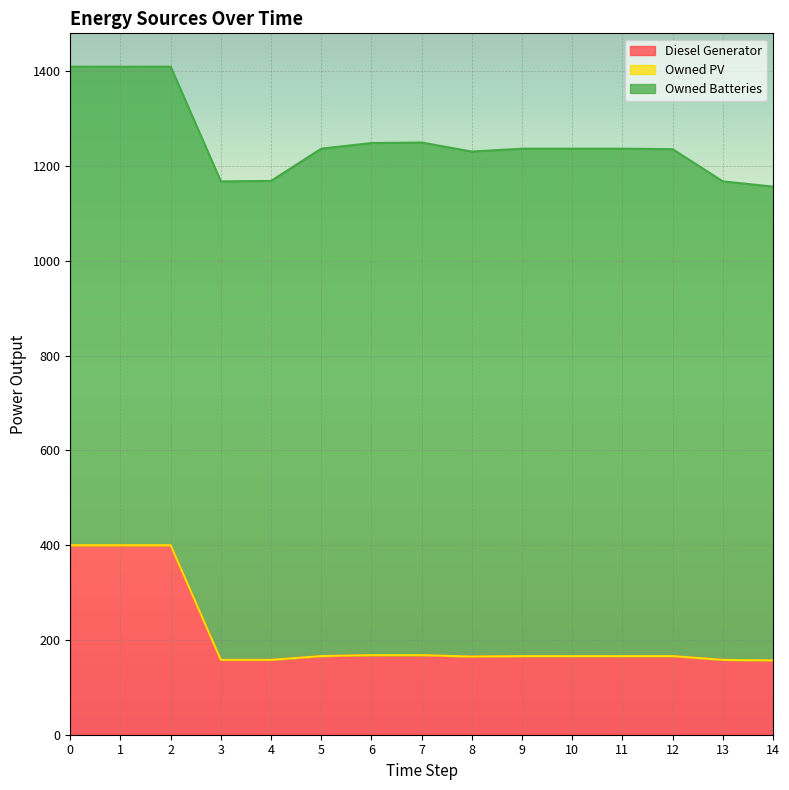

True or false: Diesel Generator and Owned PV intersect in this chart.

False